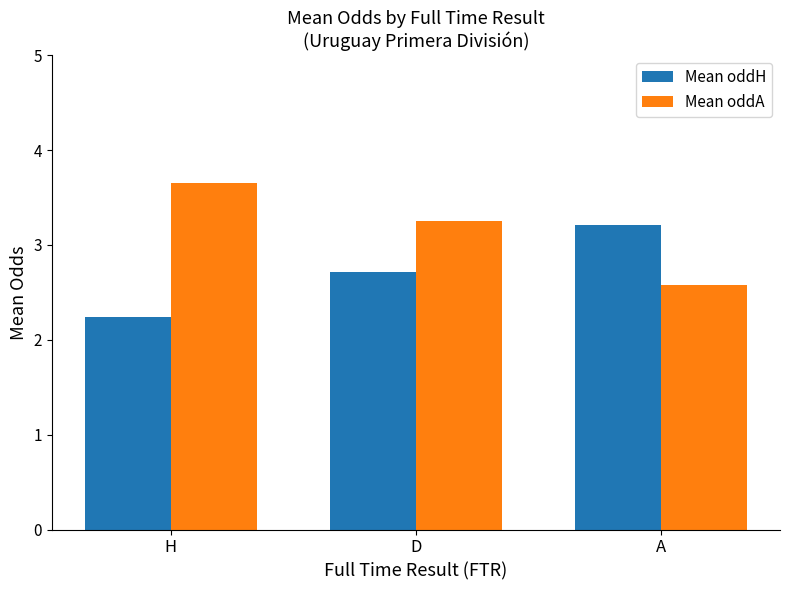

Which category has the lowest value across all series?

H